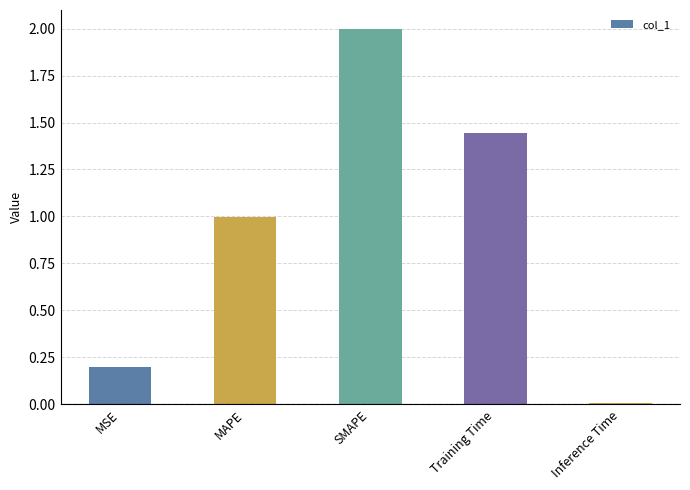

Between MAPE and SMAPE, which is larger?

SMAPE